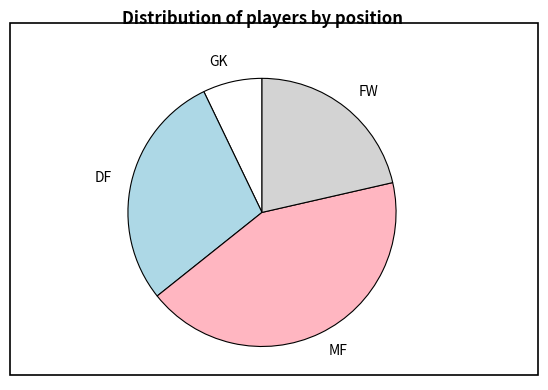

Which slice is the largest?

MF